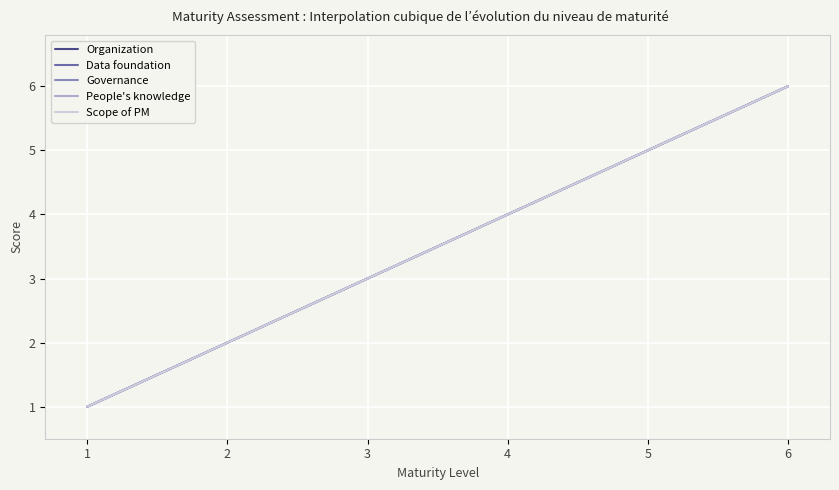

What is the average value of the People's knowledge series?

4